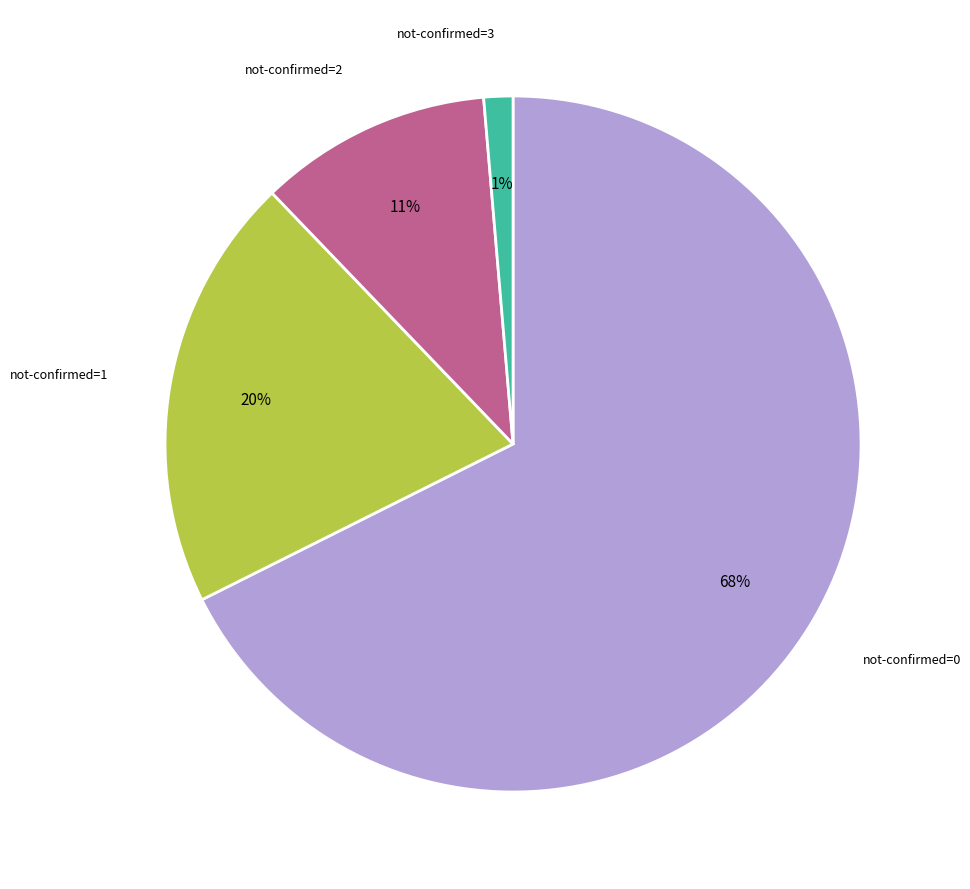

Do not-confirmed=3 and not-confirmed=2 together represent more than half of the pie?

No